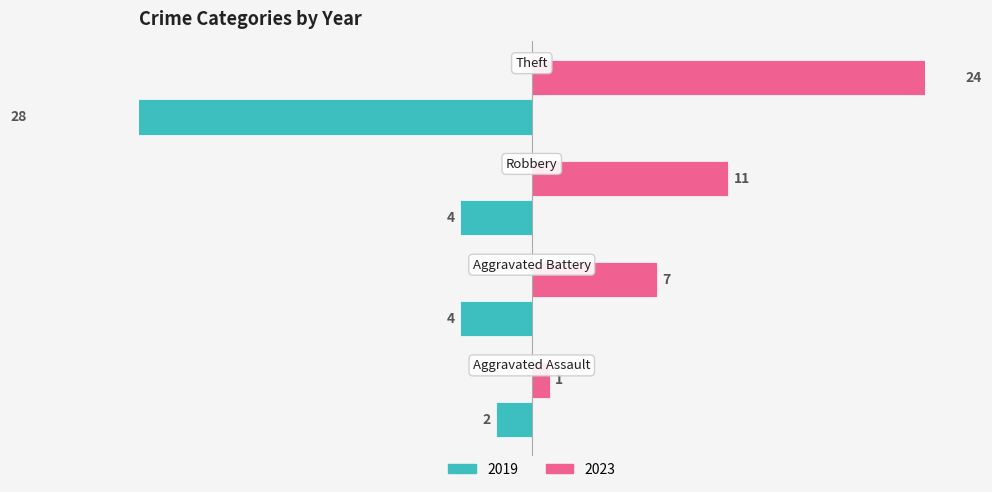

What is the difference between the maximum and minimum values in the 2023 series?

23